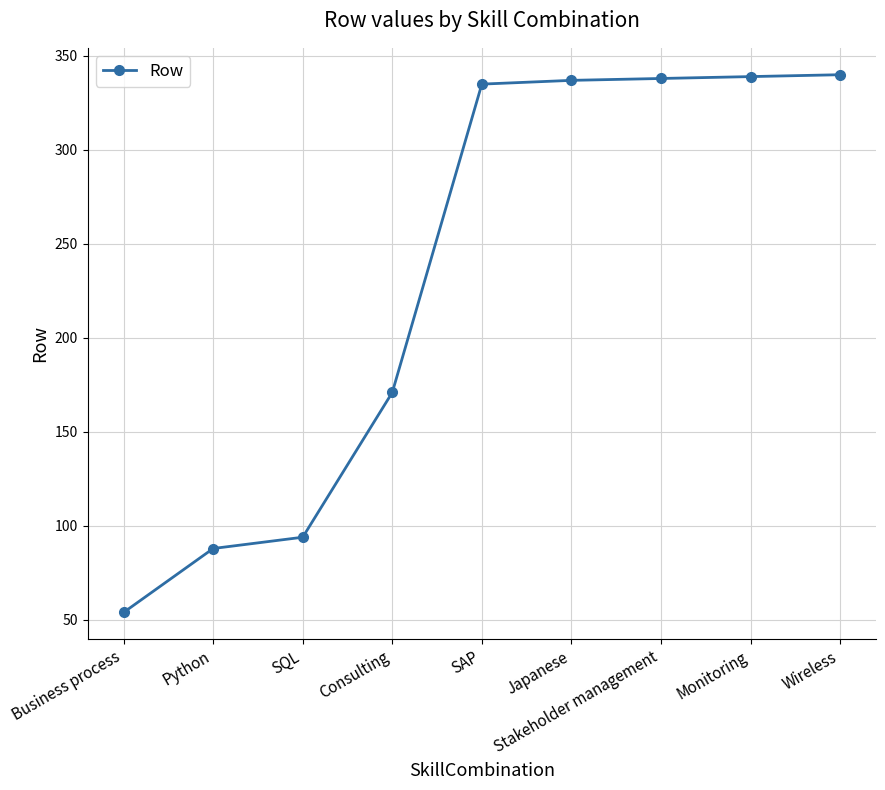

What is the average value?

233